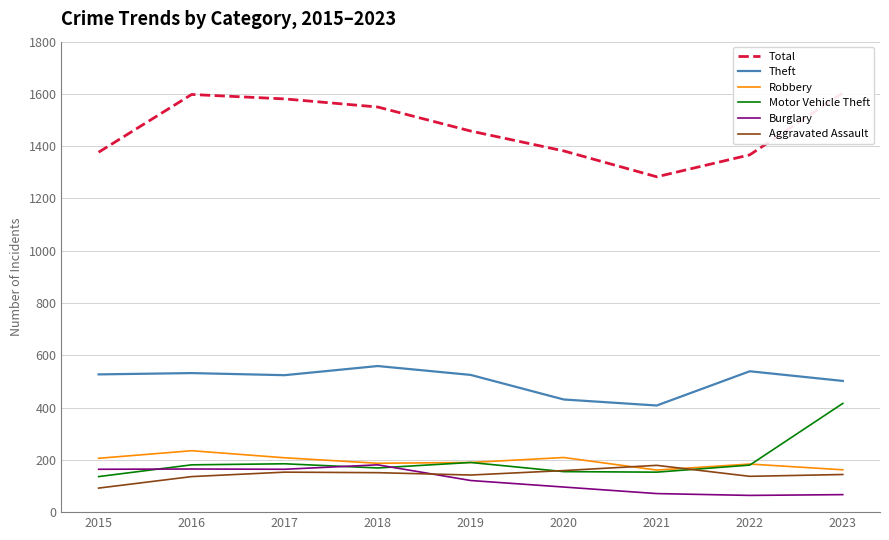

How many data points does each series have?

9